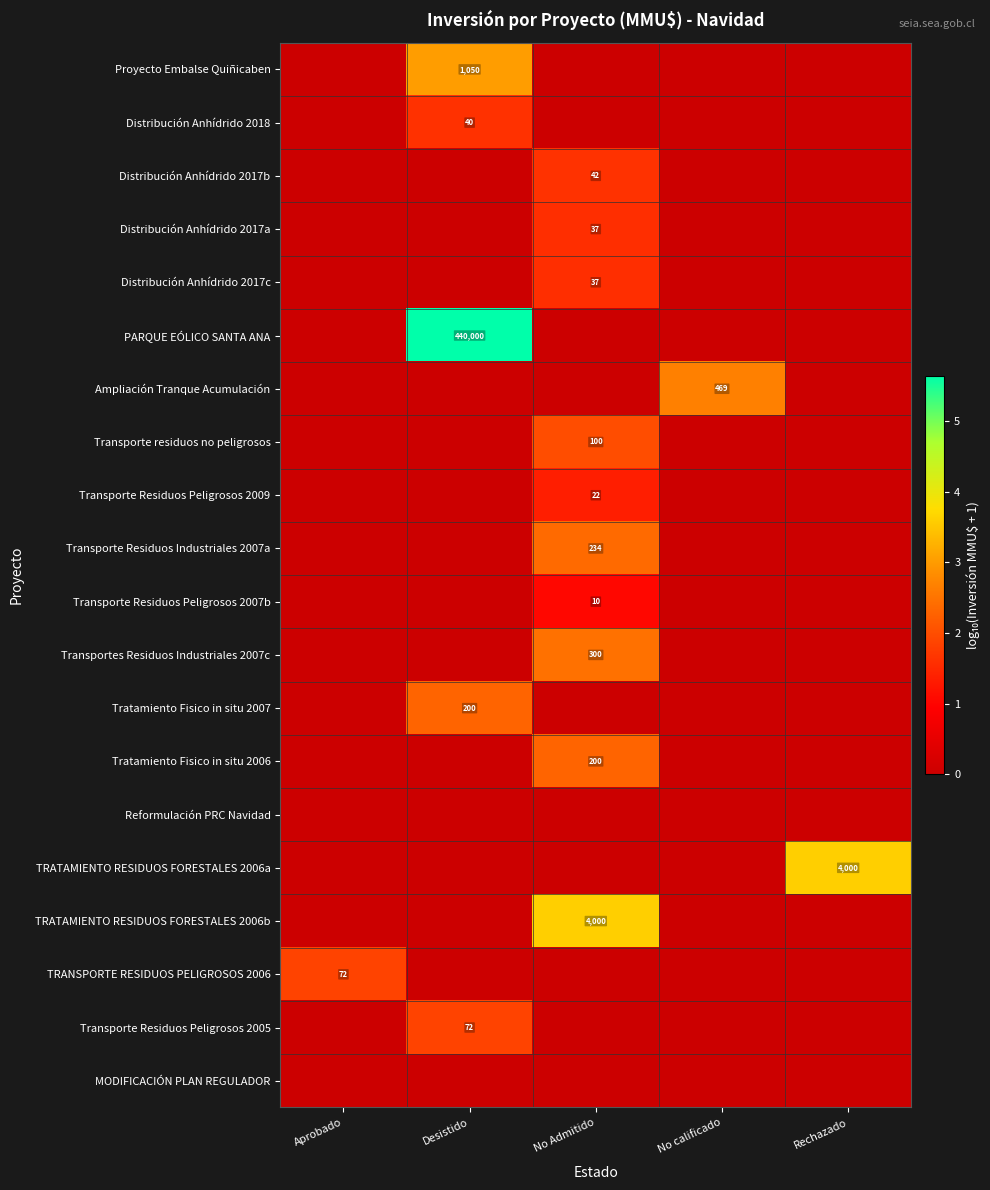

Which category has the lowest value across all series?

Aprobado